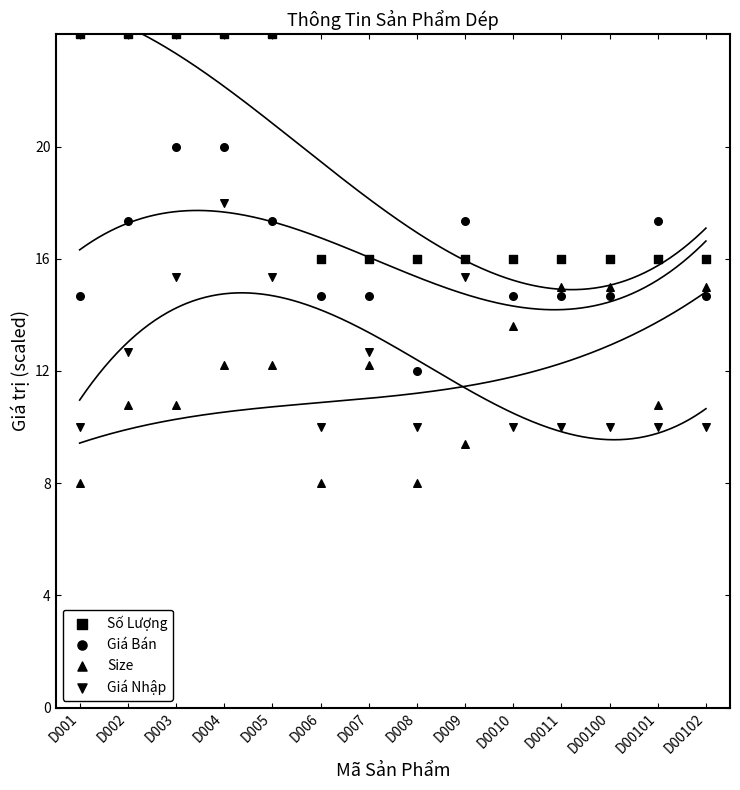

How many points are shown in the scatter plot?

56